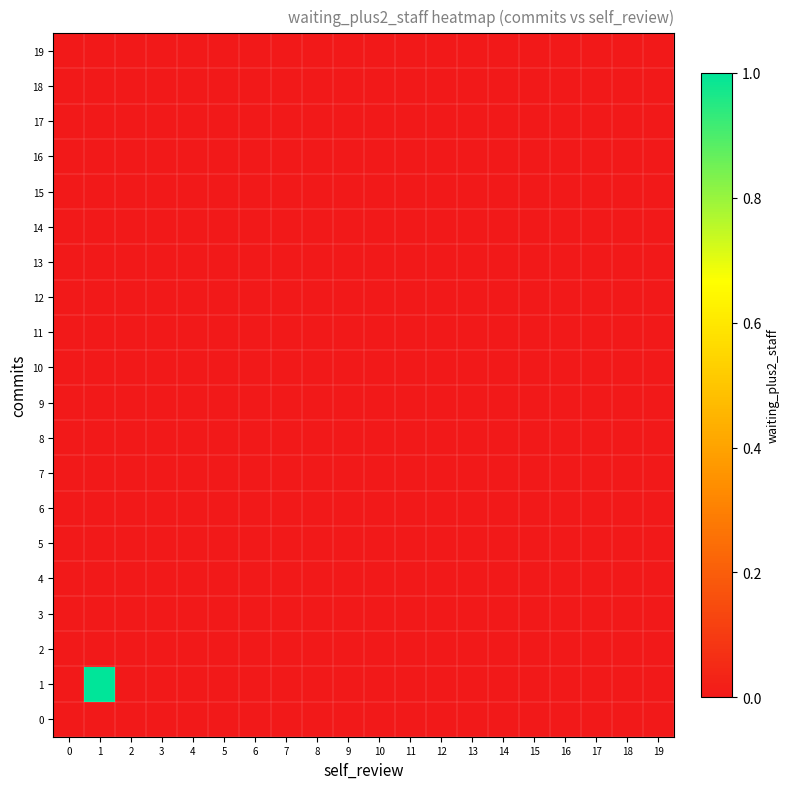

Reading left to right, extract all data points from this chart.

0: 0=0	1=0	2=0	3=0	4=0	5=0	6=0	7=0	8=0	9=0	10=0	11=0	12=0	13=0	14=0	15=0	16=0	17=0	18=0	19=0
1: 0=0	1=1	2=0	3=0	4=0	5=0	6=0	7=0	8=0	9=0	10=0	11=0	12=0	13=0	14=0	15=0	16=0	17=0	18=0	19=0
2: 0=0	1=0	2=0	3=0	4=0	5=0	6=0	7=0	8=0	9=0	10=0	11=0	12=0	13=0	14=0	15=0	16=0	17=0	18=0	19=0
3: 0=0	1=0	2=0	3=0	4=0	5=0	6=0	7=0	8=0	9=0	10=0	11=0	12=0	13=0	14=0	15=0	16=0	17=0	18=0	19=0
4: 0=0	1=0	2=0	3=0	4=0	5=0	6=0	7=0	8=0	9=0	10=0	11=0	12=0	13=0	14=0	15=0	16=0	17=0	18=0	19=0
5: 0=0	1=0	2=0	3=0	4=0	5=0	6=0	7=0	8=0	9=0	10=0	11=0	12=0	13=0	14=0	15=0	16=0	17=0	18=0	19=0
6: 0=0	1=0	2=0	3=0	4=0	5=0	6=0	7=0	8=0	9=0	10=0	11=0	12=0	13=0	14=0	15=0	16=0	17=0	18=0	19=0
7: 0=0	1=0	2=0	3=0	4=0	5=0	6=0	7=0	8=0	9=0	10=0	11=0	12=0	13=0	14=0	15=0	16=0	17=0	18=0	19=0
8: 0=0	1=0	2=0	3=0	4=0	5=0	6=0	7=0	8=0	9=0	10=0	11=0	12=0	13=0	14=0	15=0	16=0	17=0	18=0	19=0
9: 0=0	1=0	2=0	3=0	4=0	5=0	6=0	7=0	8=0	9=0	10=0	11=0	12=0	13=0	14=0	15=0	16=0	17=0	18=0	19=0
10: 0=0	1=0	2=0	3=0	4=0	5=0	6=0	7=0	8=0	9=0	10=0	11=0	12=0	13=0	14=0	15=0	16=0	17=0	18=0	19=0
11: 0=0	1=0	2=0	3=0	4=0	5=0	6=0	7=0	8=0	9=0	10=0	11=0	12=0	13=0	14=0	15=0	16=0	17=0	18=0	19=0
12: 0=0	1=0	2=0	3=0	4=0	5=0	6=0	7=0	8=0	9=0	10=0	11=0	12=0	13=0	14=0	15=0	16=0	17=0	18=0	19=0
13: 0=0	1=0	2=0	3=0	4=0	5=0	6=0	7=0	8=0	9=0	10=0	11=0	12=0	13=0	14=0	15=0	16=0	17=0	18=0	19=0
14: 0=0	1=0	2=0	3=0	4=0	5=0	6=0	7=0	8=0	9=0	10=0	11=0	12=0	13=0	14=0	15=0	16=0	17=0	18=0	19=0
15: 0=0	1=0	2=0	3=0	4=0	5=0	6=0	7=0	8=0	9=0	10=0	11=0	12=0	13=0	14=0	15=0	16=0	17=0	18=0	19=0
16: 0=0	1=0	2=0	3=0	4=0	5=0	6=0	7=0	8=0	9=0	10=0	11=0	12=0	13=0	14=0	15=0	16=0	17=0	18=0	19=0
17: 0=0	1=0	2=0	3=0	4=0	5=0	6=0	7=0	8=0	9=0	10=0	11=0	12=0	13=0	14=0	15=0	16=0	17=0	18=0	19=0
18: 0=0	1=0	2=0	3=0	4=0	5=0	6=0	7=0	8=0	9=0	10=0	11=0	12=0	13=0	14=0	15=0	16=0	17=0	18=0	19=0
19: 0=0	1=0	2=0	3=0	4=0	5=0	6=0	7=0	8=0	9=0	10=0	11=0	12=0	13=0	14=0	15=0	16=0	17=0	18=0	19=0